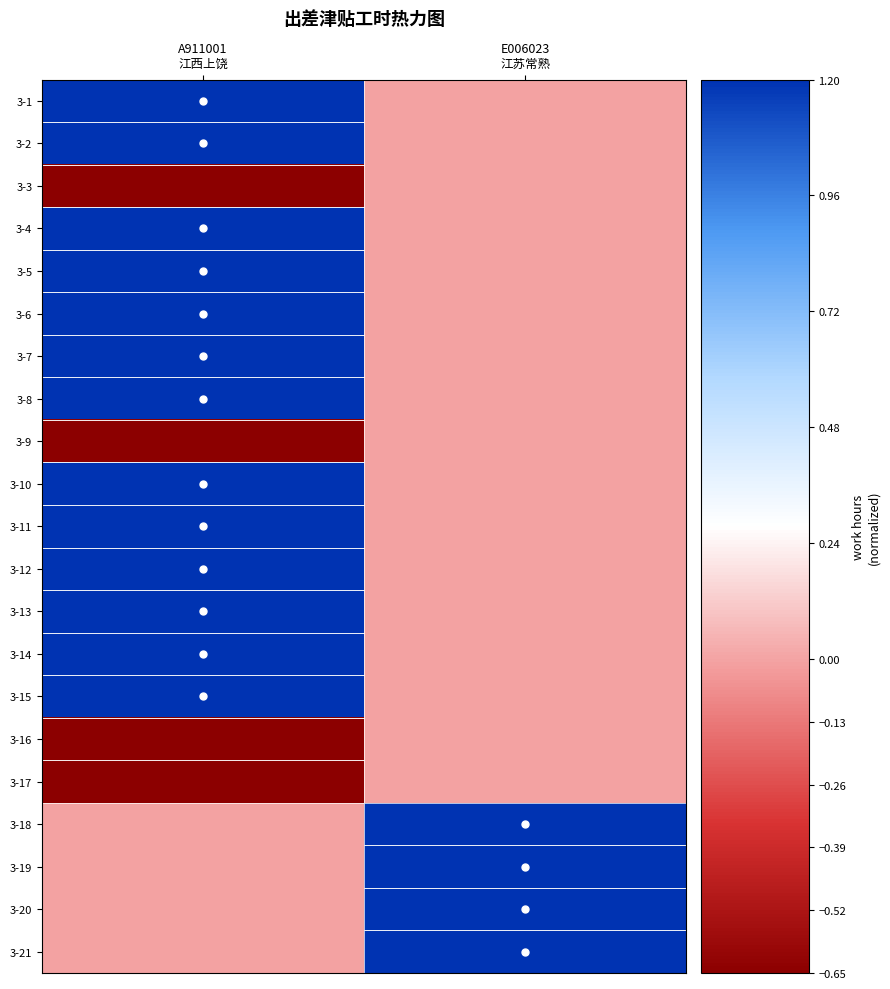

Count the number of data series in this chart.

21